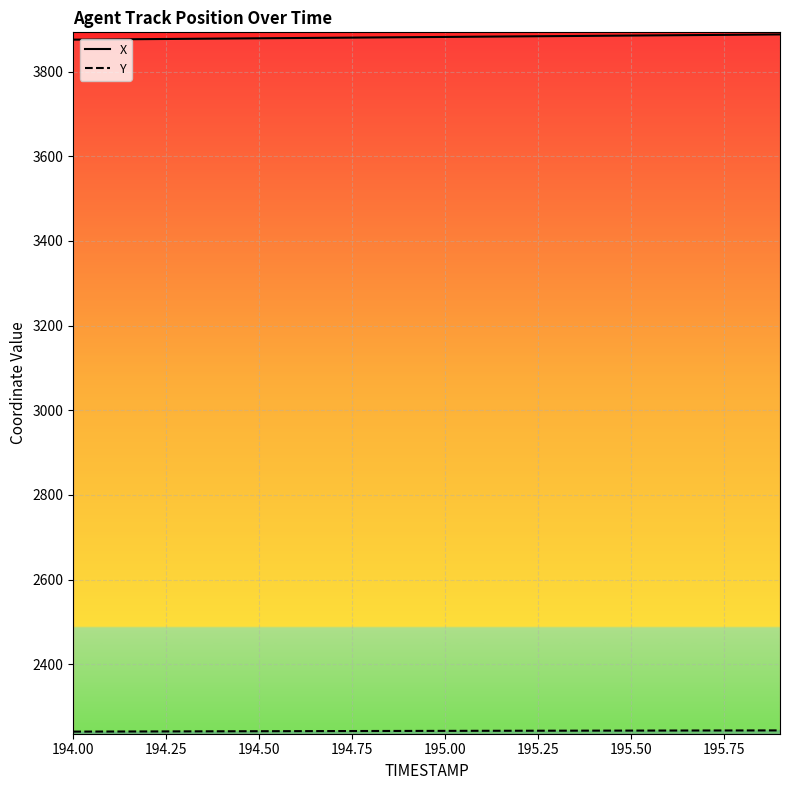

The value of X at 195.00 is 2216.3. True or false?

False